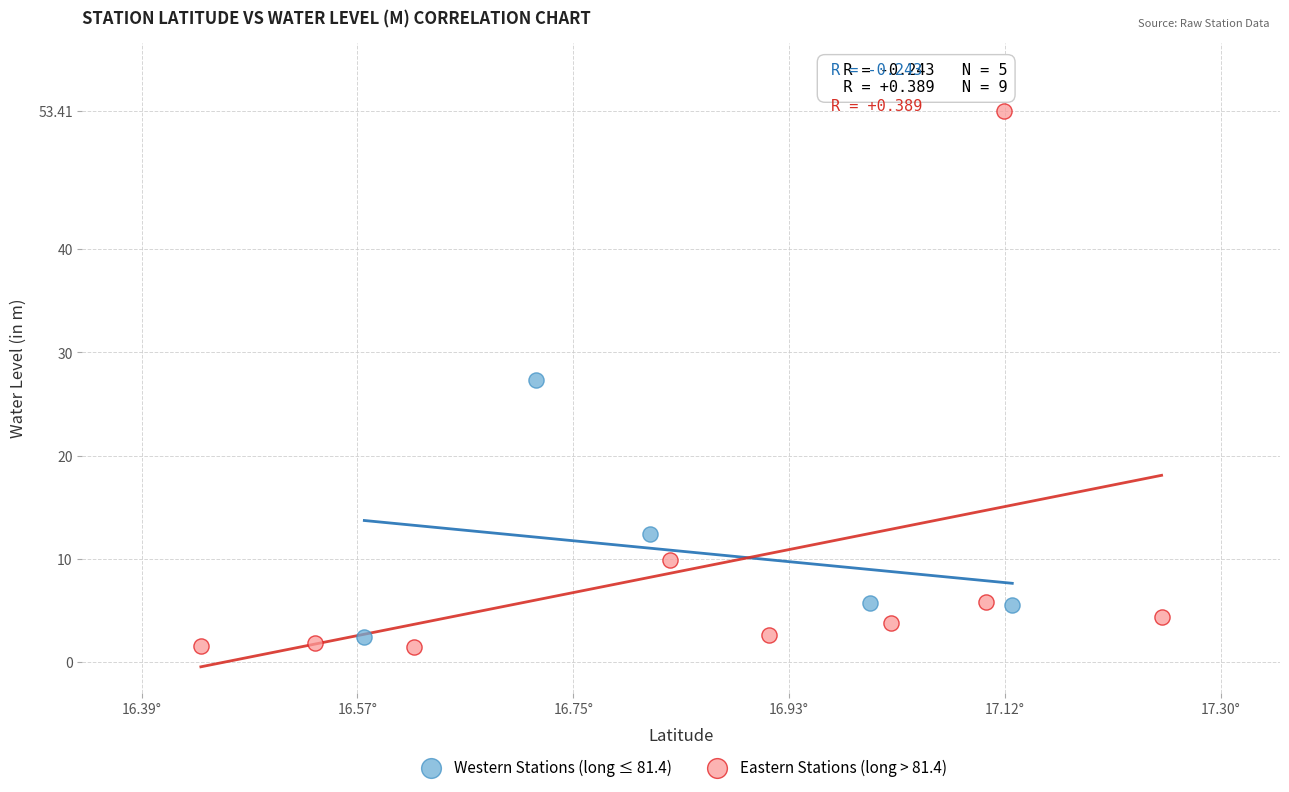

Which series contains the highest Y value?

Eastern Stations (long > 81.4)